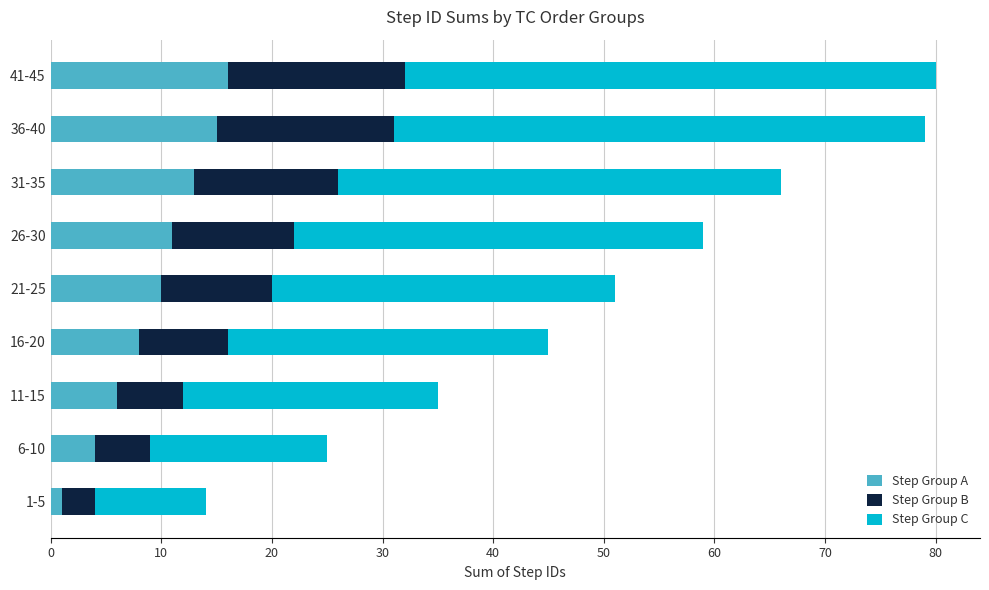

The Step Group A series shows 6 at 11-15. True or false?

True